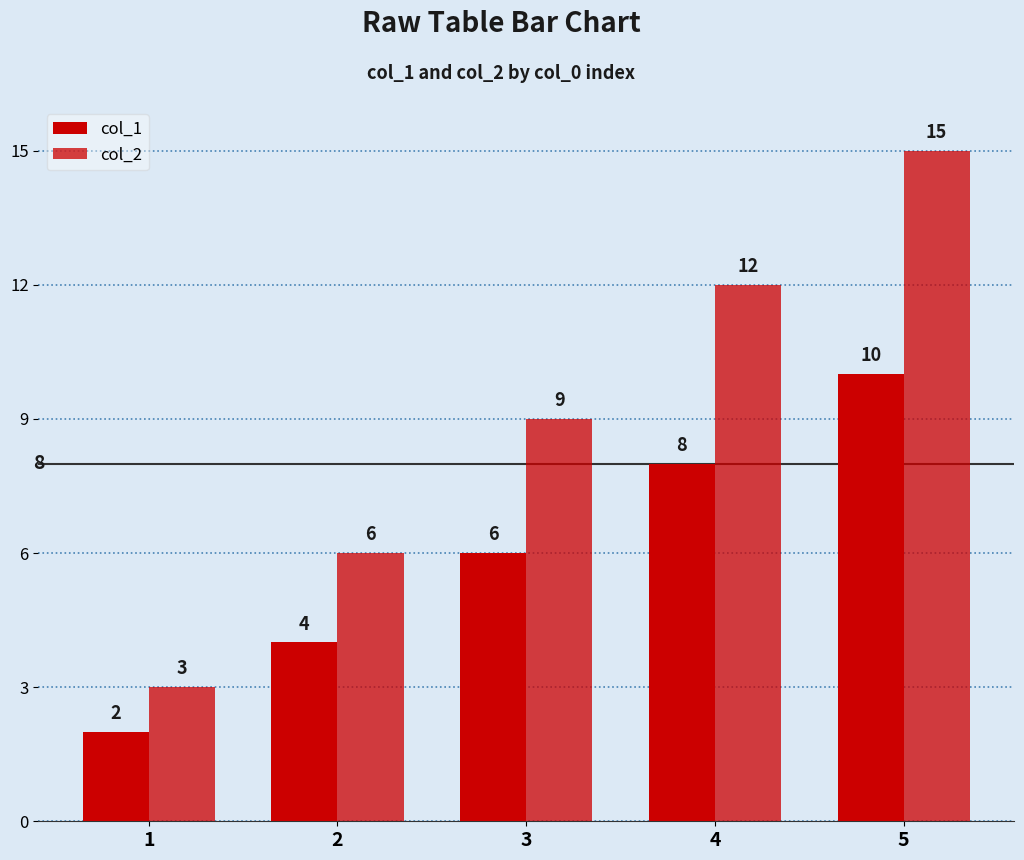

How many groups of bars are there?

5